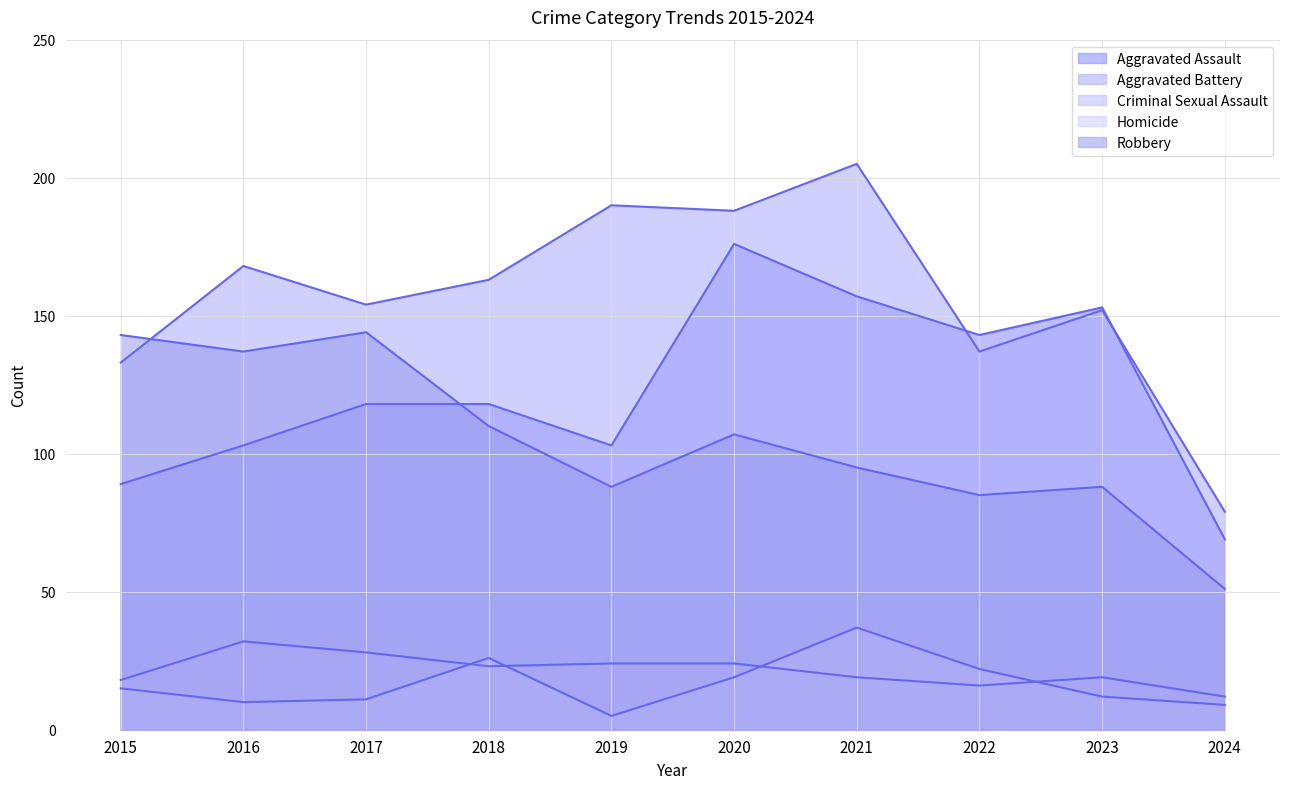

Which has a higher value, 2016 or 2022?

2022